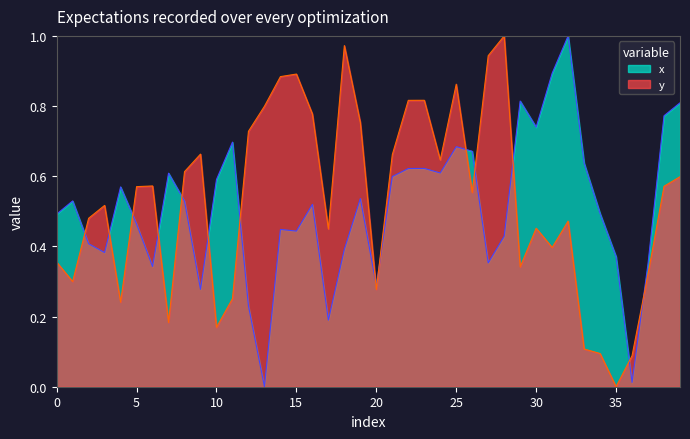

Is the value of y at 17 greater than the value of x at 14?

Yes